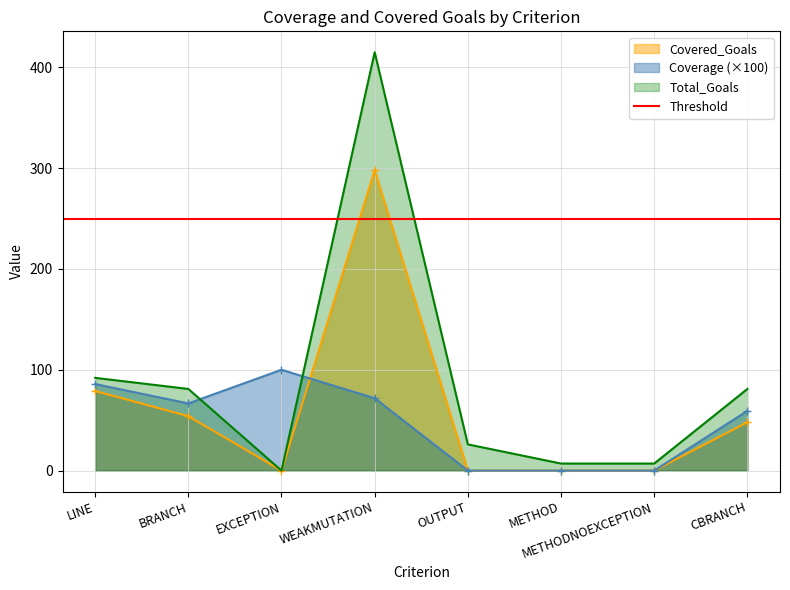

After their last crossing, which series has the higher values: Total_Goals or Coverage (×100)?

Total_Goals